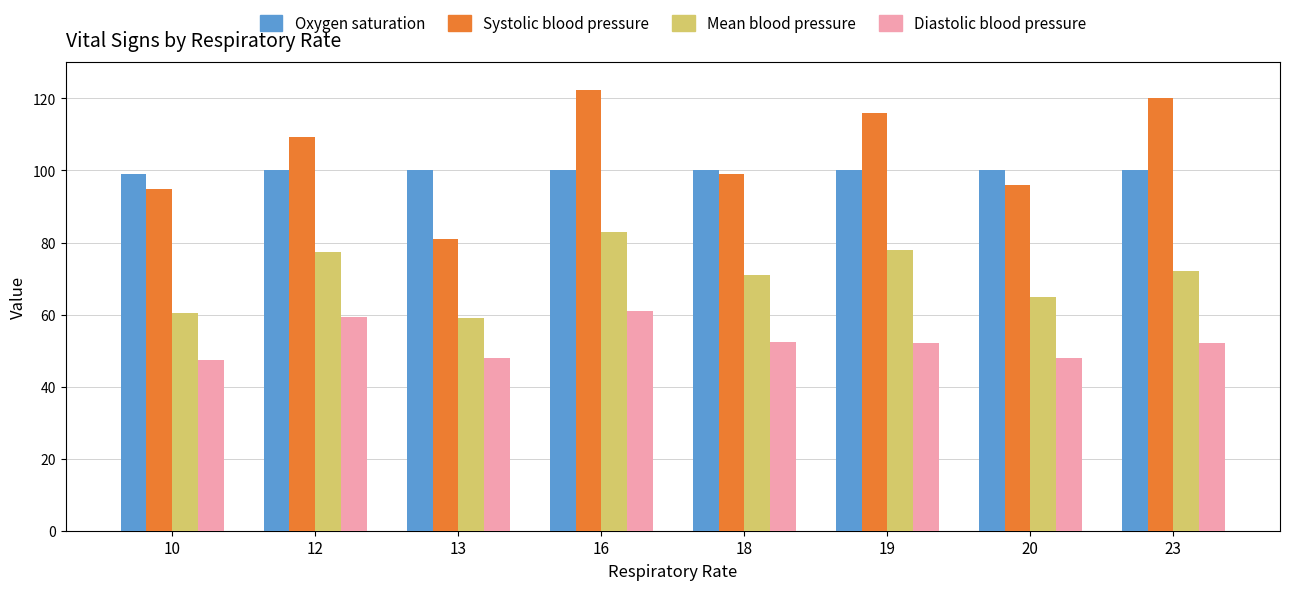

How many values in the Systolic blood pressure series exceed 109?

4